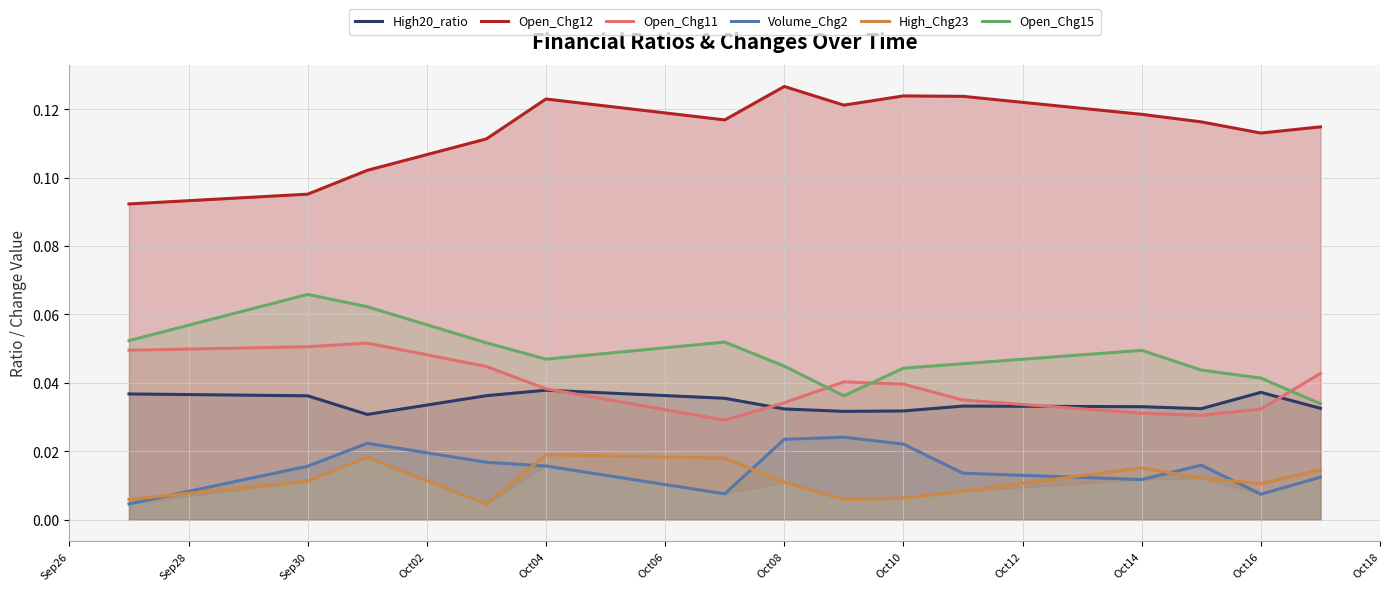

At Oct08, list the series in order from largest to smallest.

Open_Chg12, Open_Chg15, Open_Chg11, High20_ratio, Volume_Chg2, High_Chg23